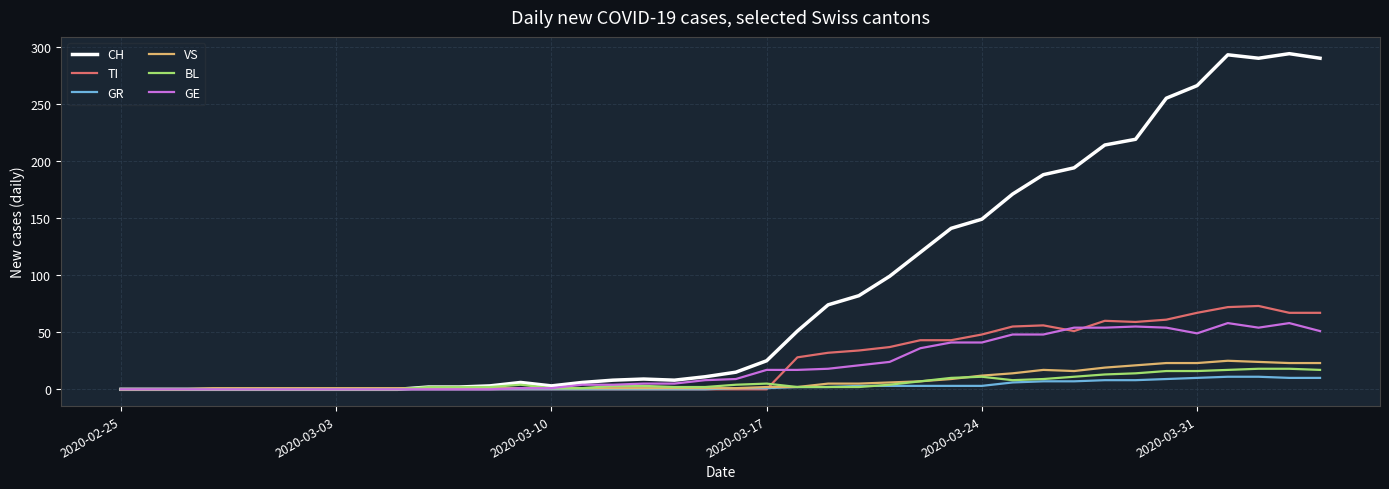

Which series has the widest spread of values?

CH